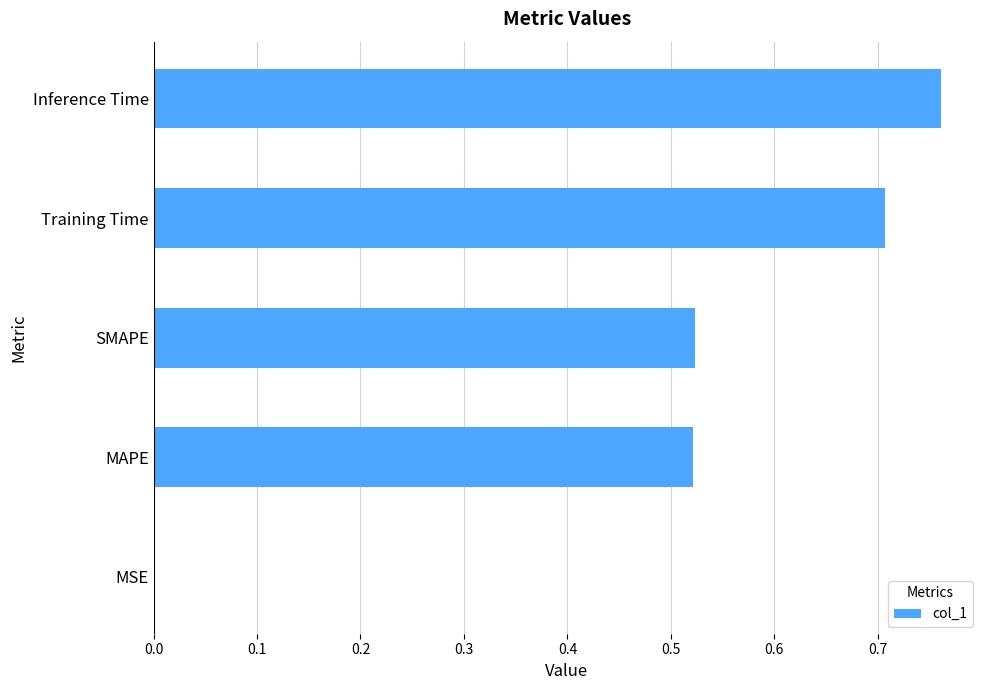

Are the bars horizontal?

Yes